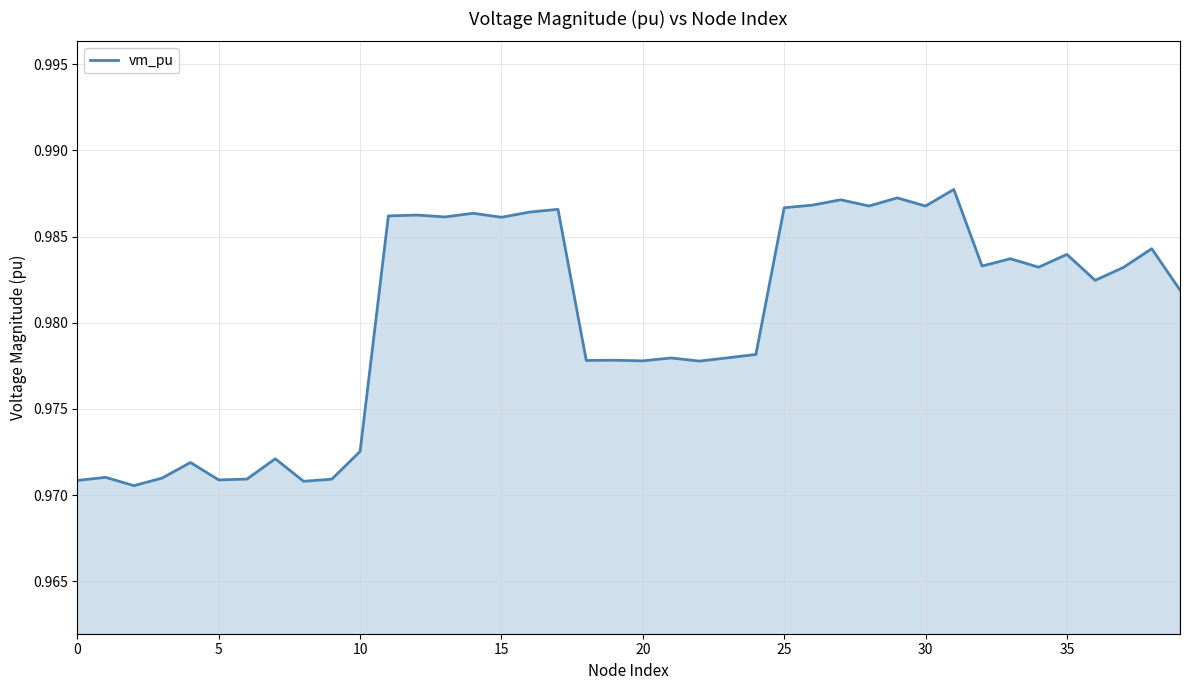

Does the chart display data point markers on the line(s)?

No